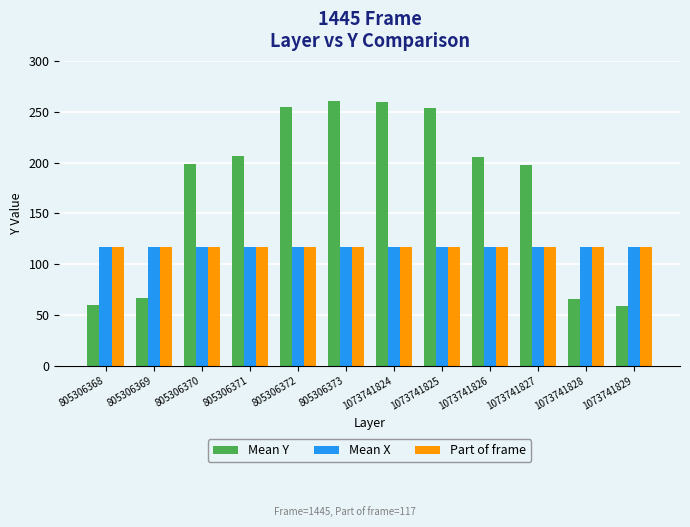

What is the average value of the Mean X series?

117